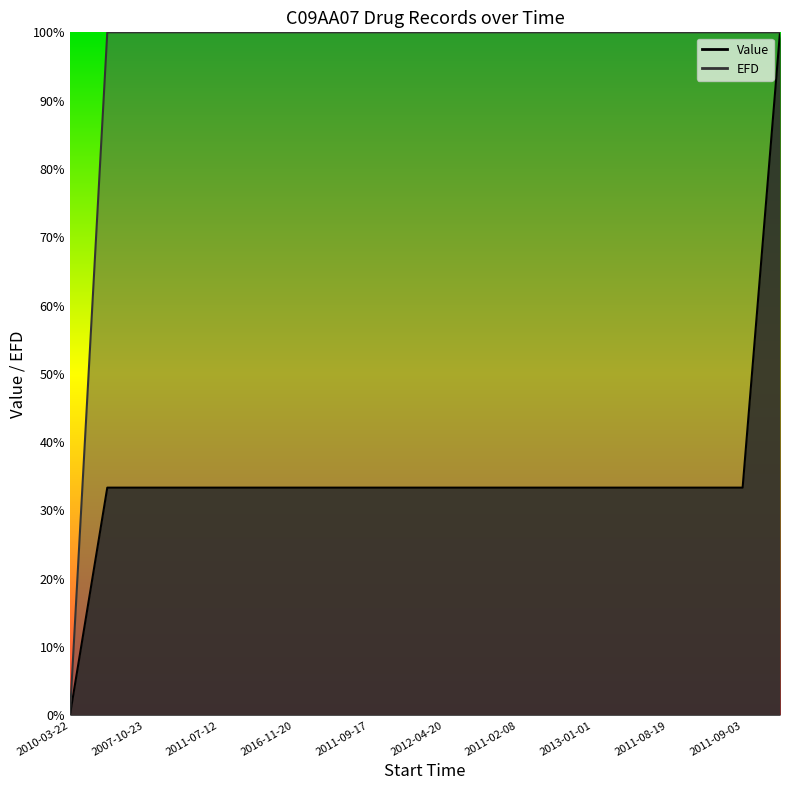

How many lines are shown in the chart?

2